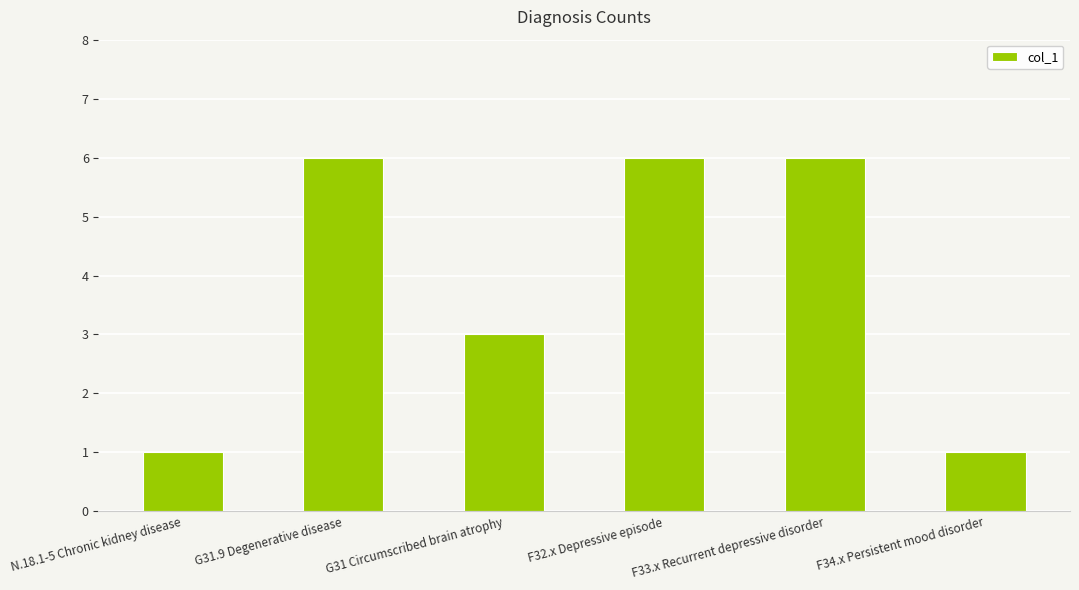

How many values are between 1 and 6?

6